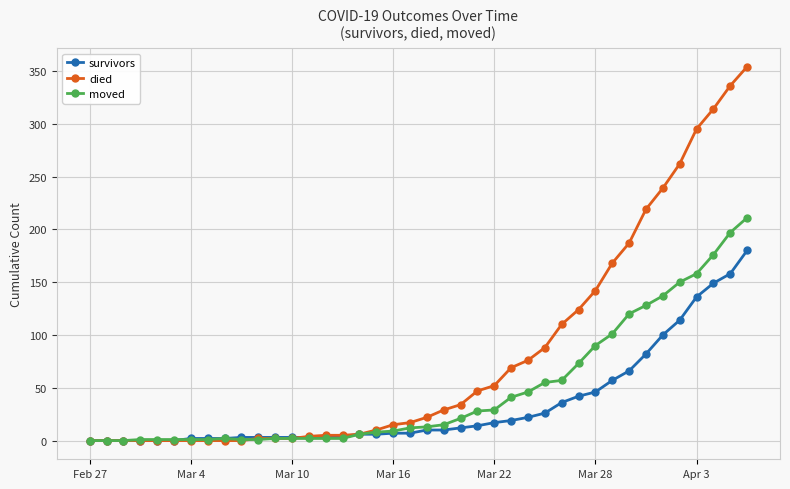

What are all the series names shown in the legend?

survivors, died, moved